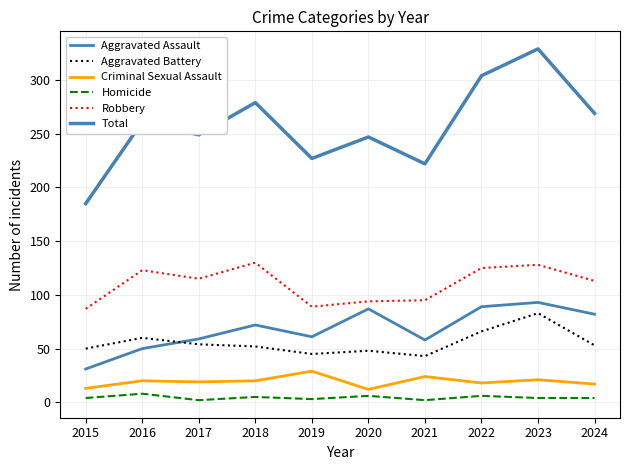

True or false: Homicide and Aggravated Battery cross at least once.

False